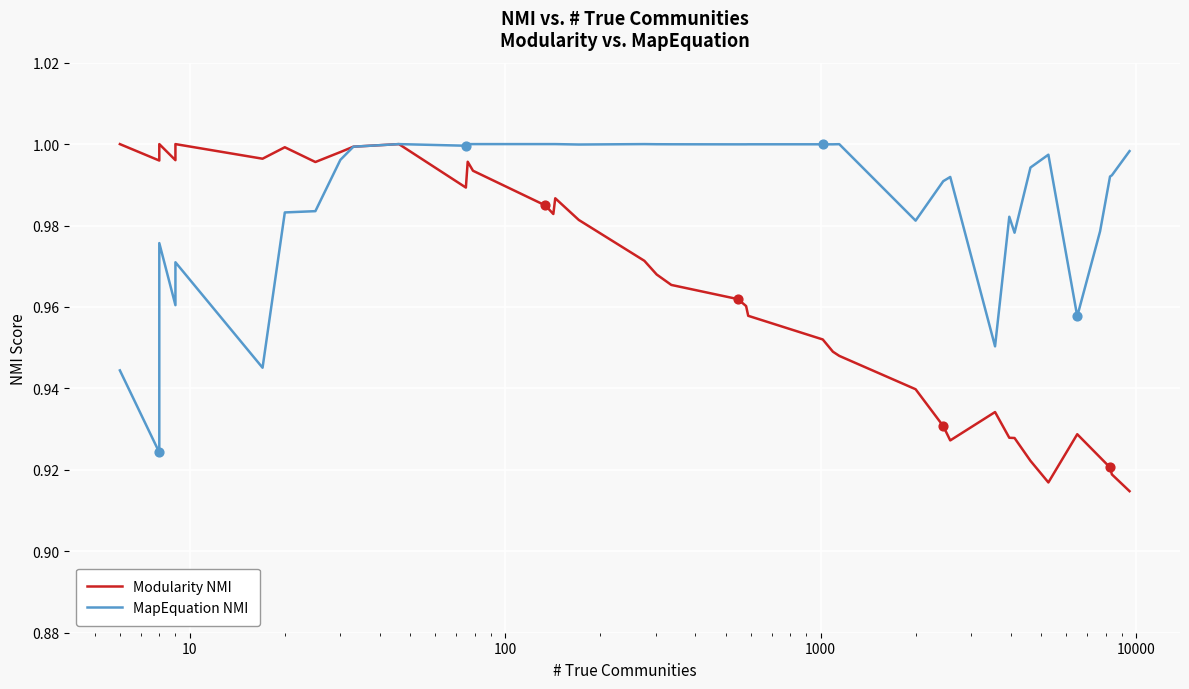

Which series contains the lowest Y value?

Modularity NMI